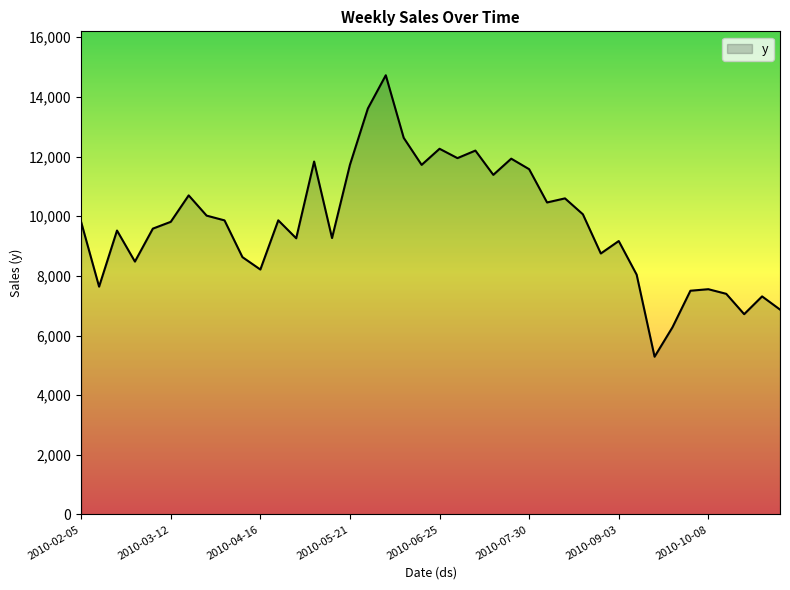

How many categories are shown in the chart?

40